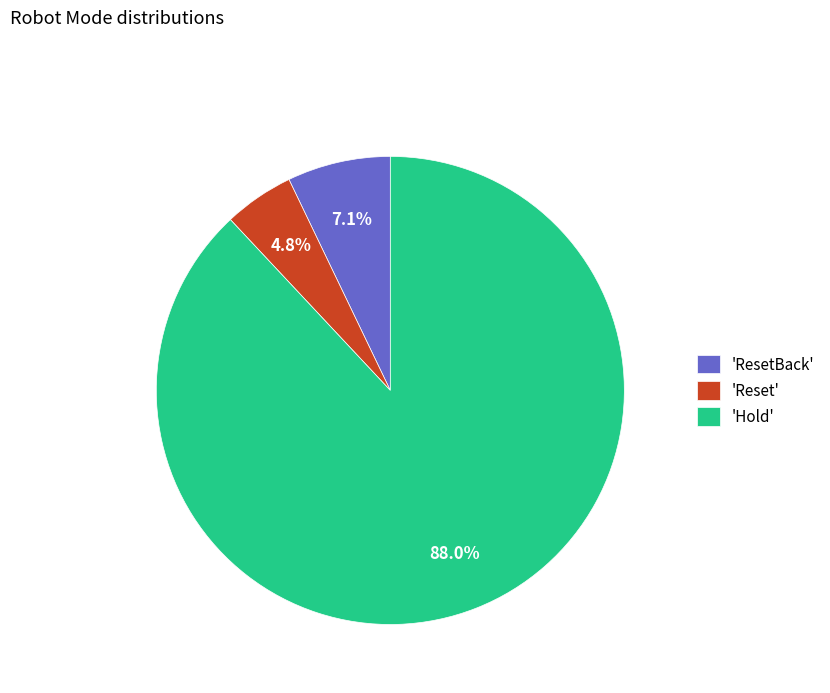

Is there any slice that represents more than half of the pie?

Yes